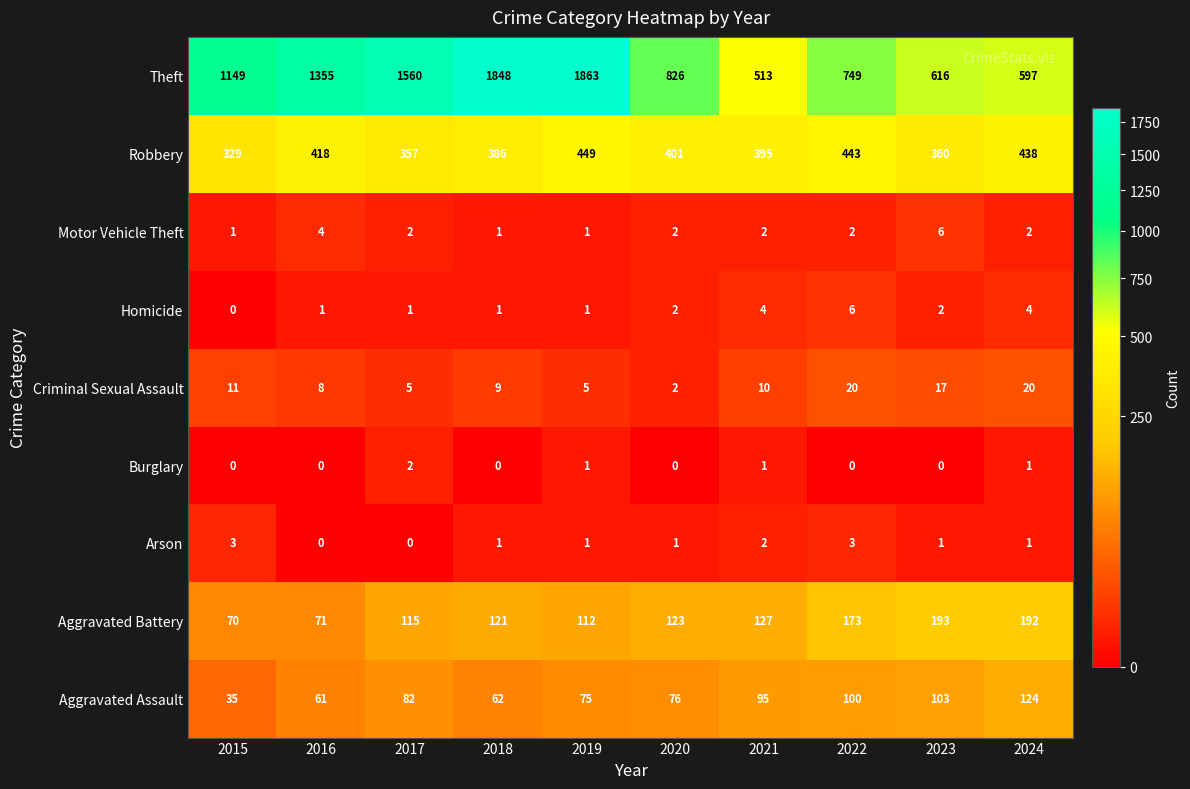

At how many categories does at least one series exceed 832?

5